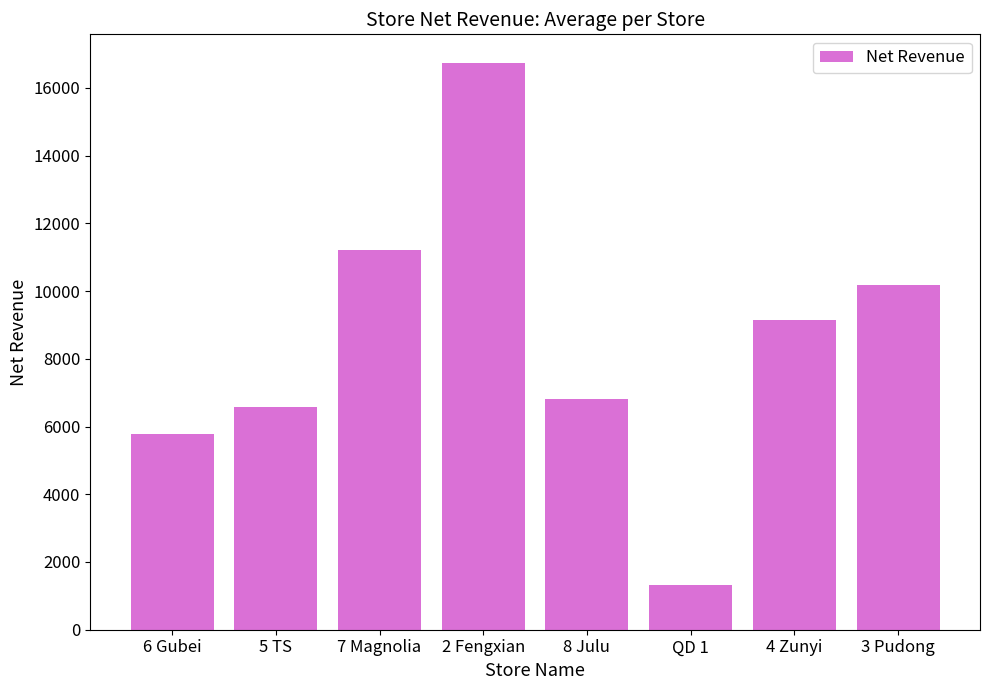

List the labels in order of value, smallest first.

QD 1, 6 Gubei, 5 TS, 8 Julu, 4 Zunyi, 3 Pudong, 7 Magnolia, 2 Fengxian